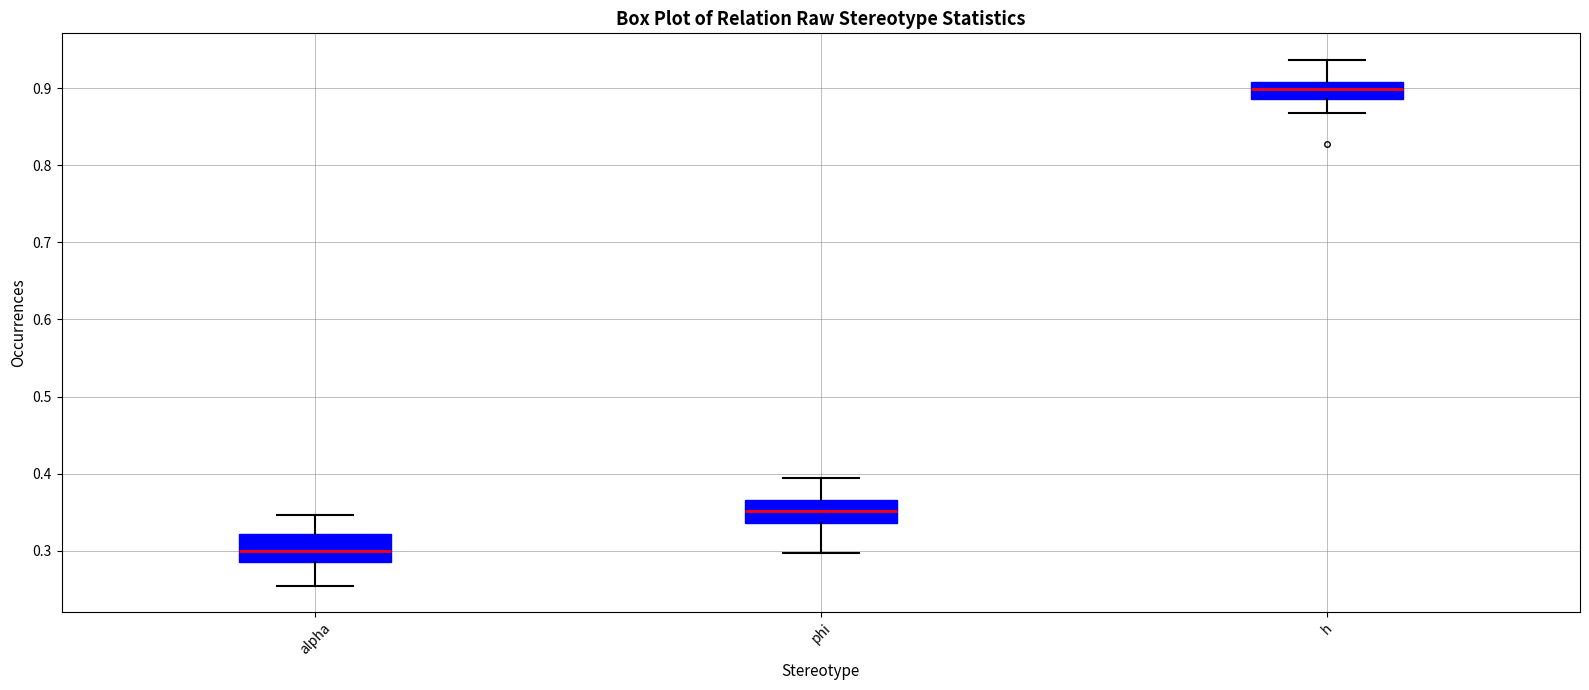

Which box has the highest median line?

h